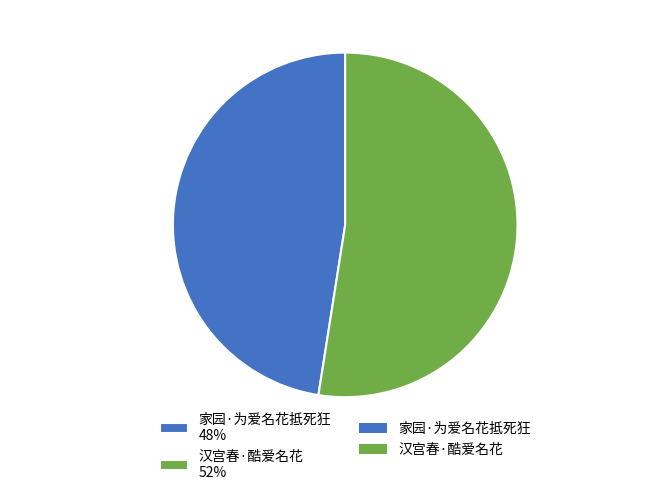

Approximately how many times larger is the value at 汉宫春·酷爱名花 compared to 家园·为爱名花抵死狂?

1.1